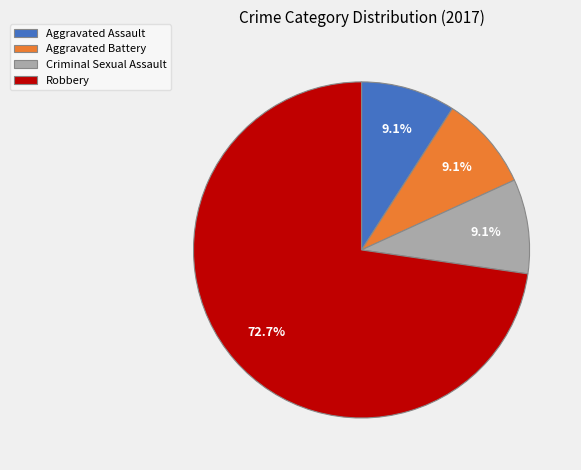

Is it true that Criminal Sexual Assault is 1% of the pie?

False